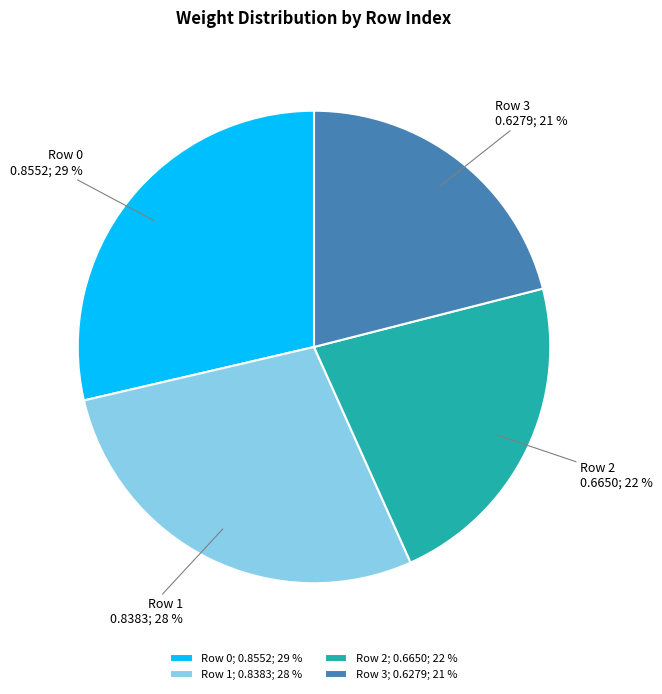

To the nearest percent, what percentage of the pie is Row 2?

22%